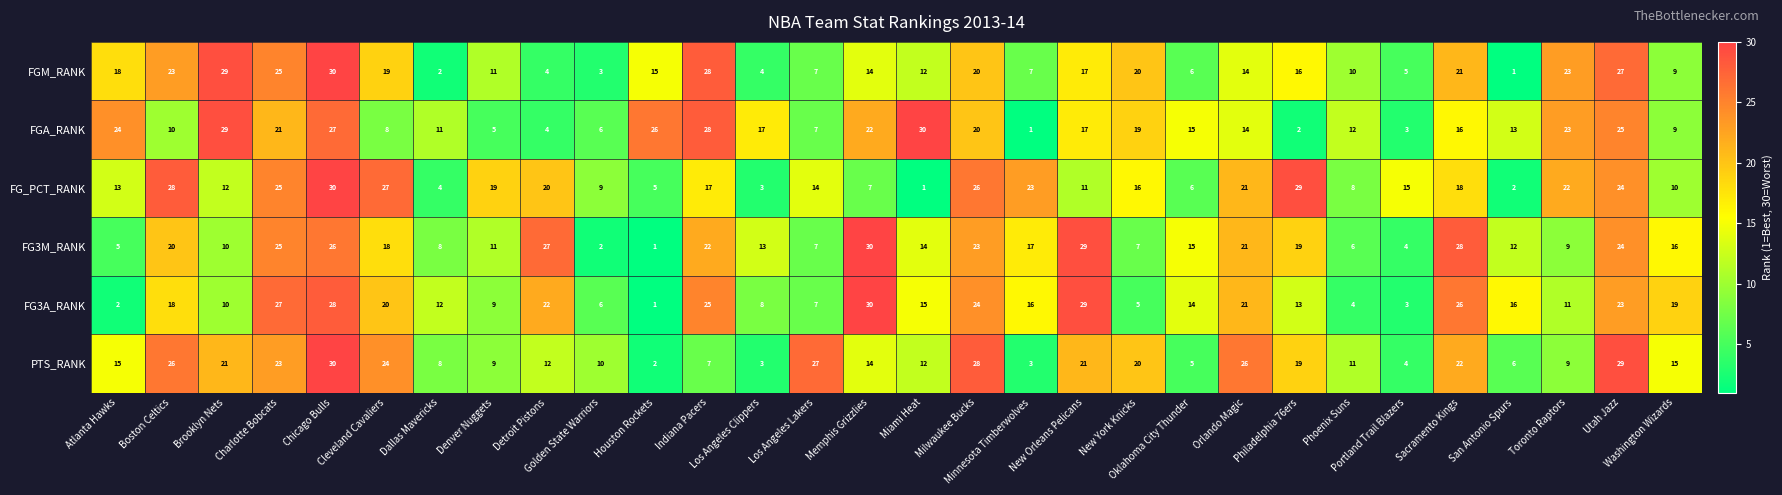

At which category is the sum across all series the highest?

Chicago Bulls